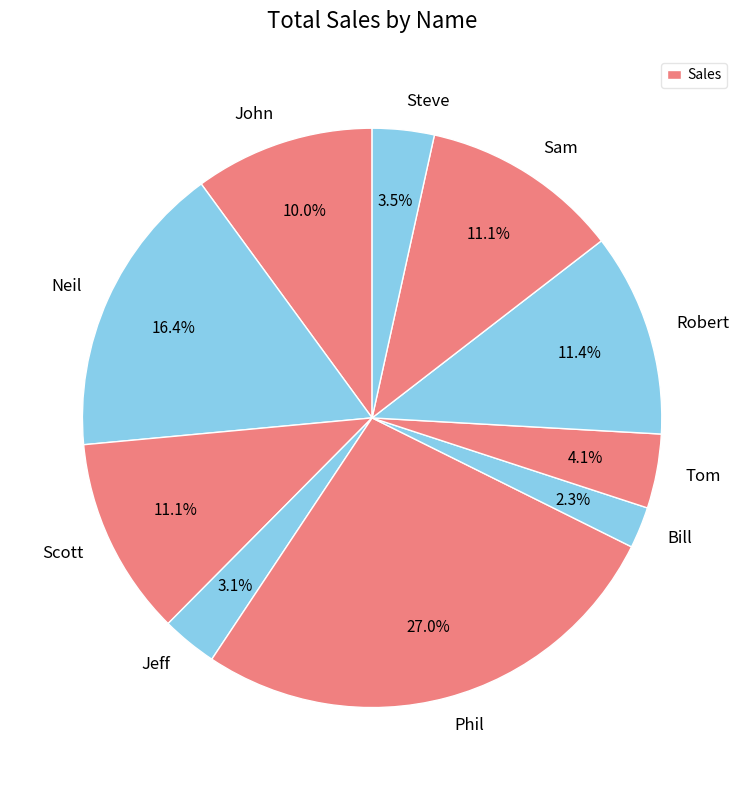

Is the sum of Phil and Sam greater than half?

No